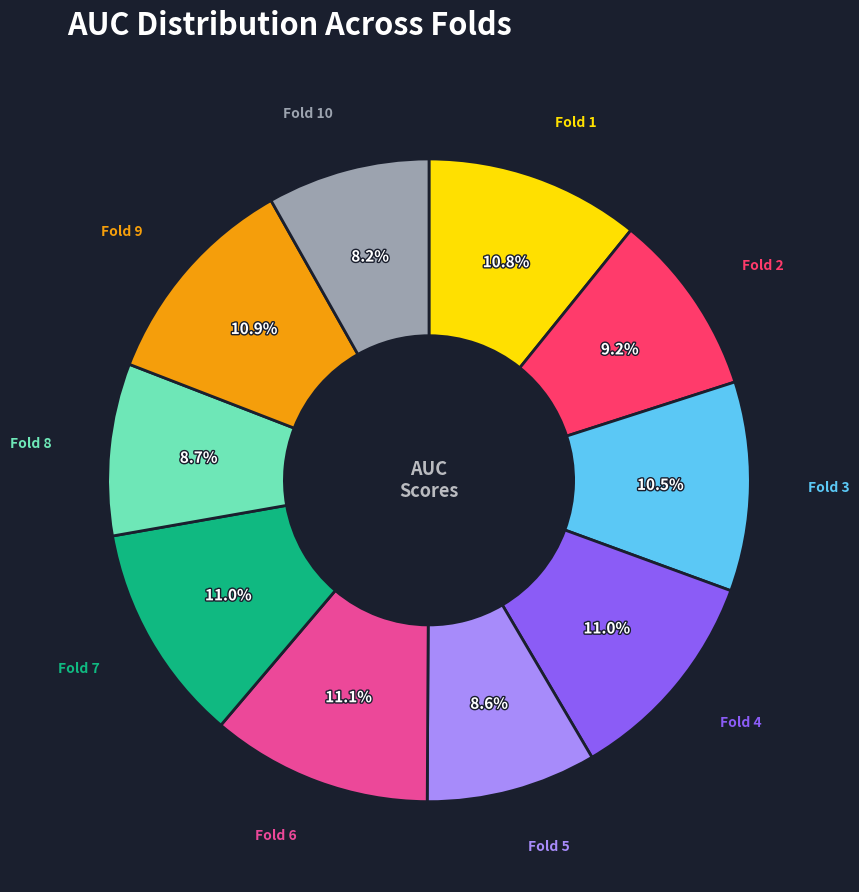

Does any single category account for the majority?

No